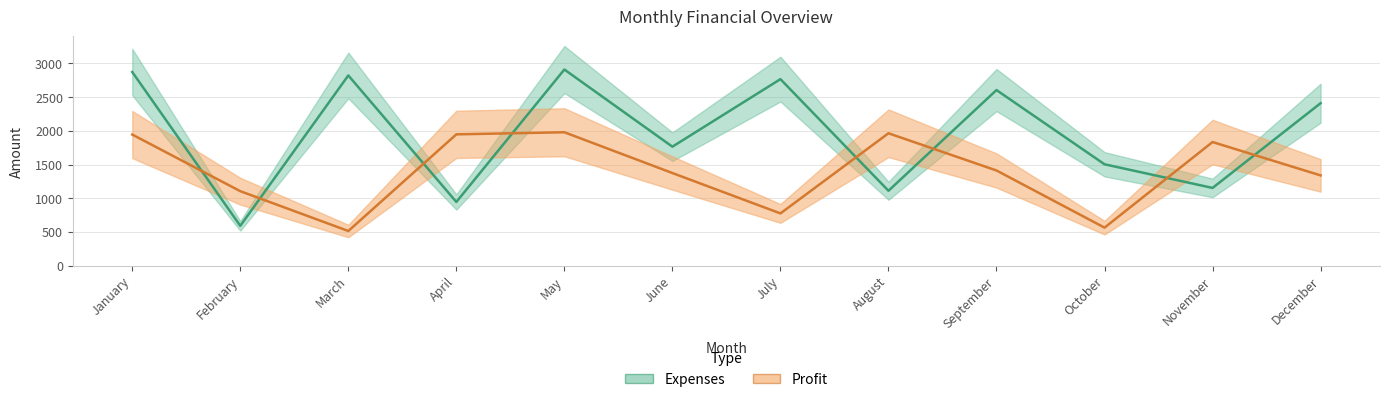

The Expenses series shows 2873 at January. True or false?

True